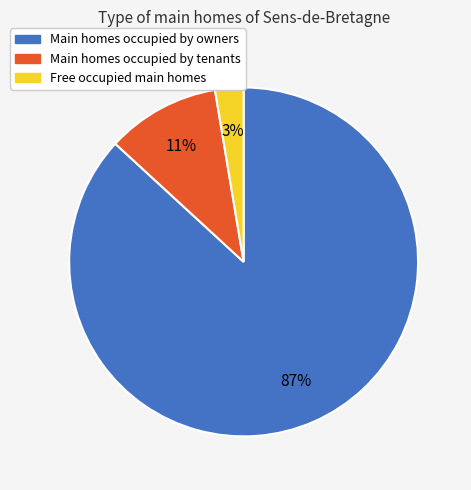

Does any single category account for the majority?

Yes